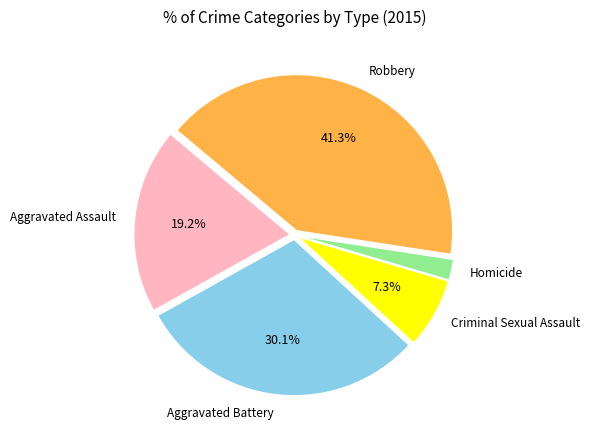

Does any single category account for the majority?

No